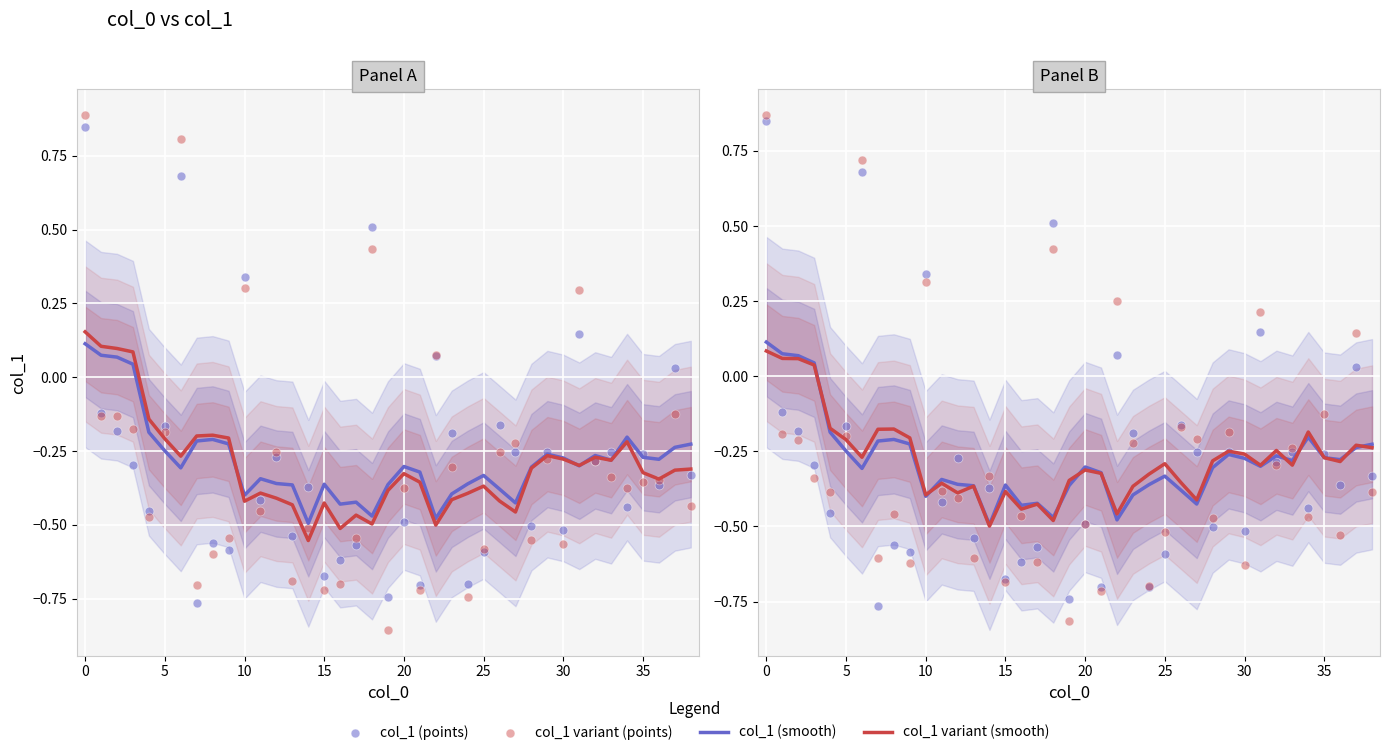

At how many categories does at least one series exceed 0?

10